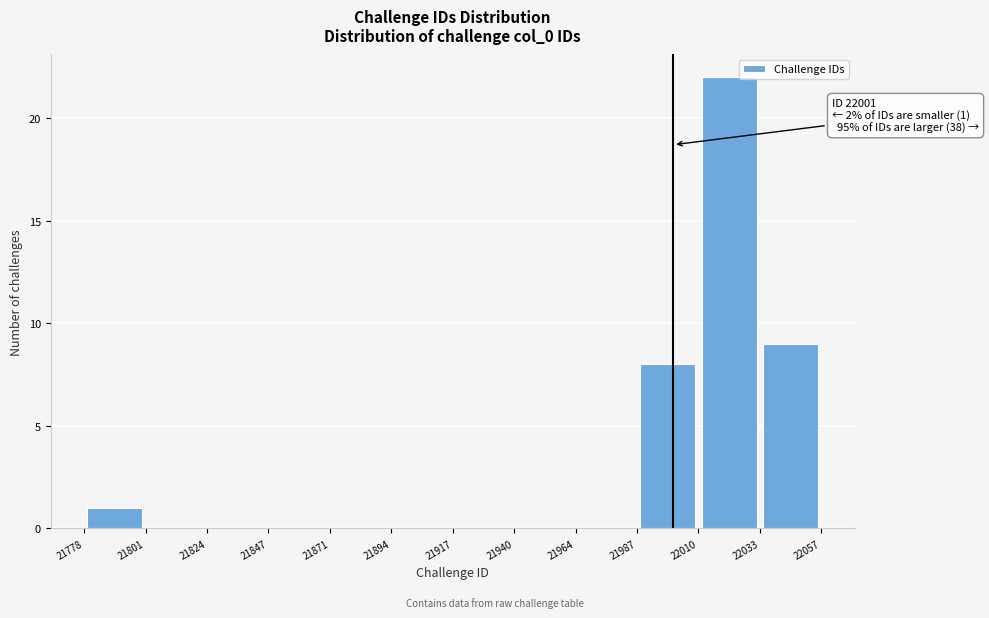

Which range on the x-axis has the tallest bar?

22010 to 22033